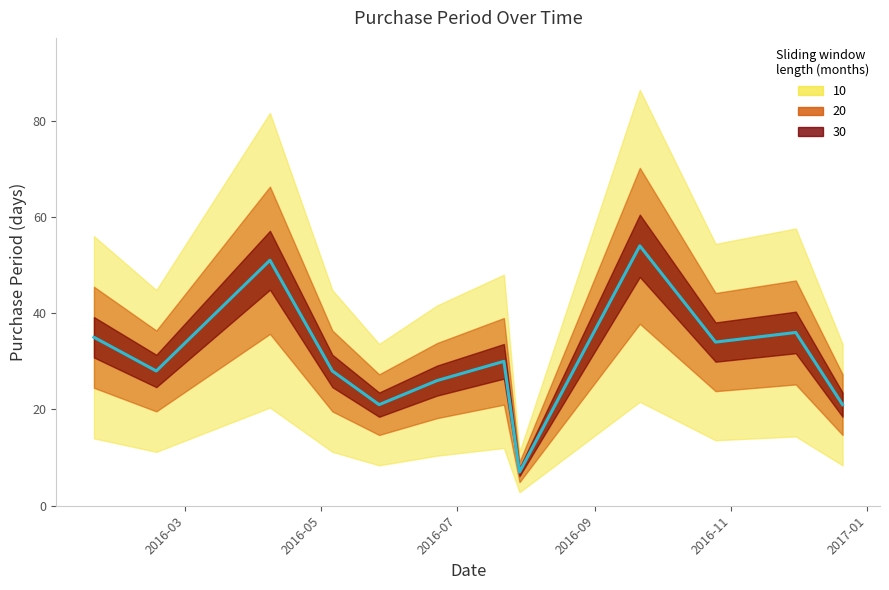

Count the number of categories in the chart.

12